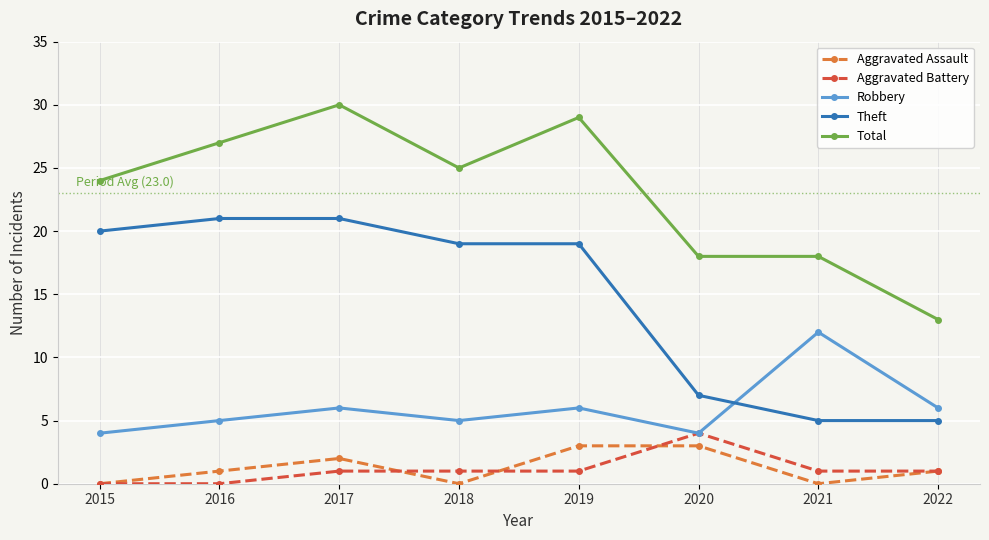

Reading left to right, list all the values displayed in this chart.

Aggravated Assault: 0	1	2	0	3	3	0	1
Aggravated Battery: 0	0	1	1	1	4	1	1
Robbery: 4	5	6	5	6	4	12	6
Theft: 20	21	21	19	19	7	5	5
Total: 24	27	30	25	29	18	18	13